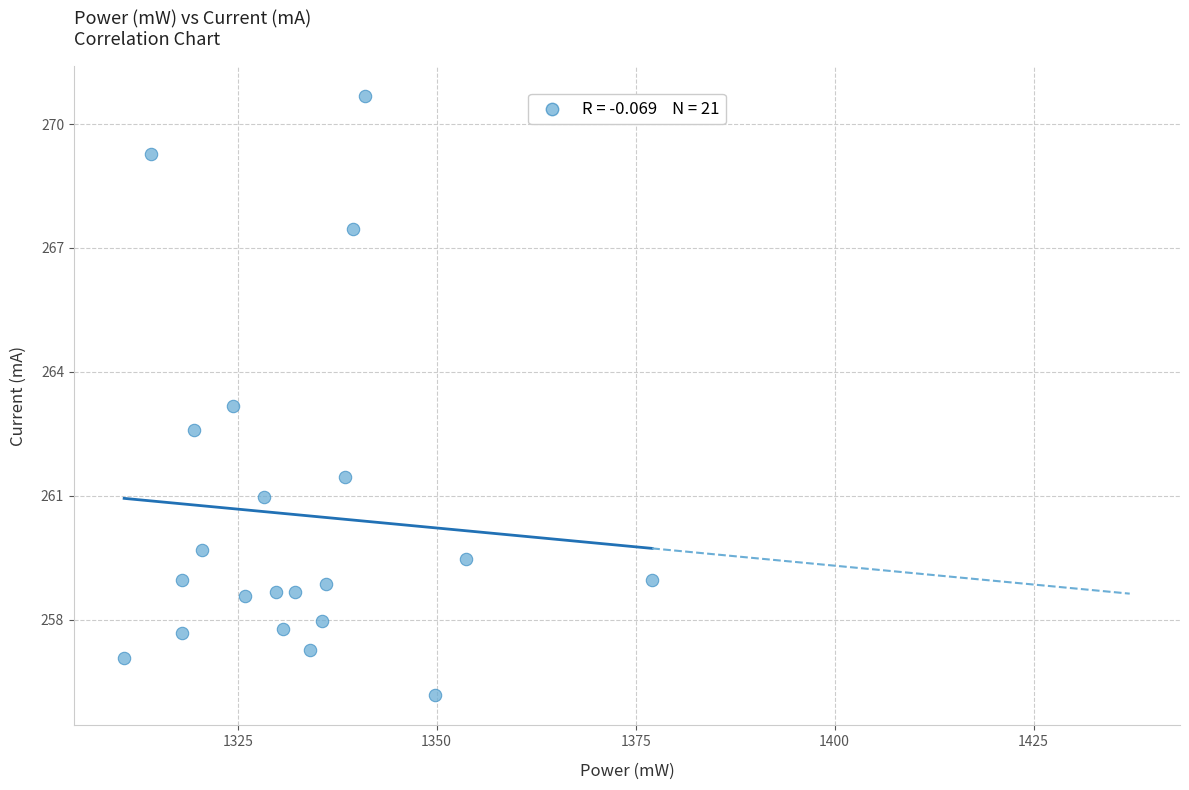

What is the range of Y values (max minus min)?

14.5